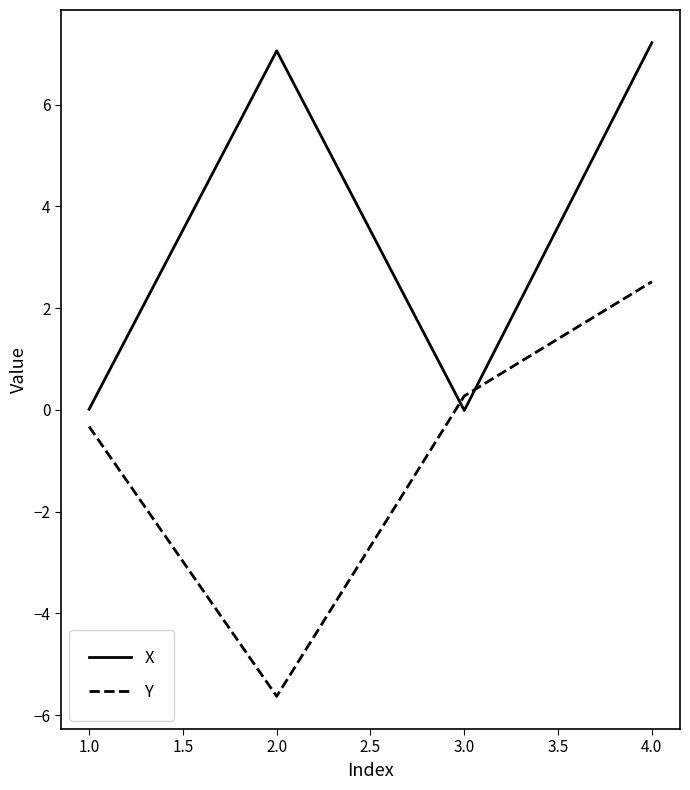

True or false: X has a value of 10.1 at 2.0.

False